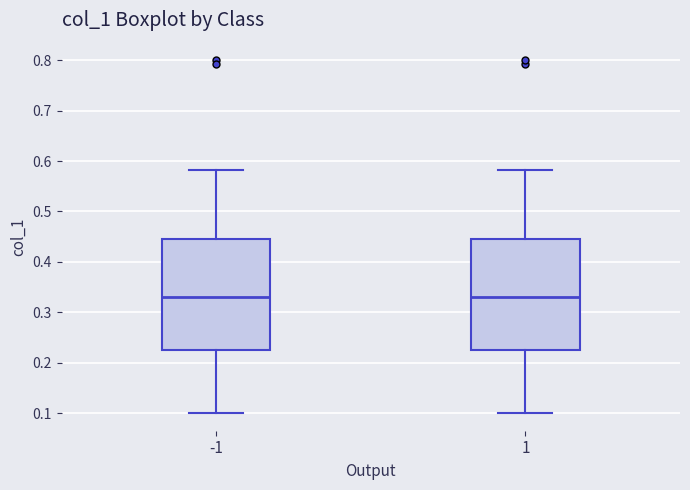

Where does the lower whisker of the box at x = 1 end on the y-axis? The values are not printed on the chart, so give them approximately, as read against the axis.

0.10